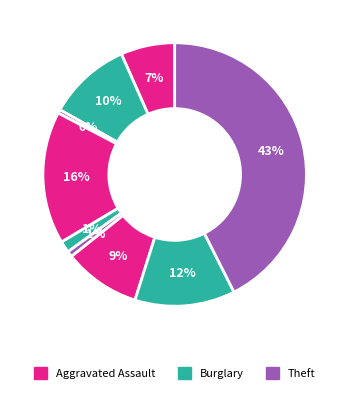

Which category has the biggest portion of the pie?

Theft